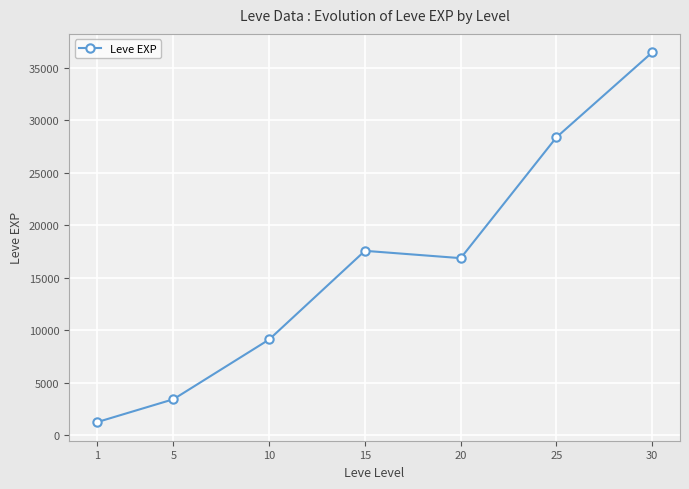

What is the difference between the values at 15 and 1?

16350.0